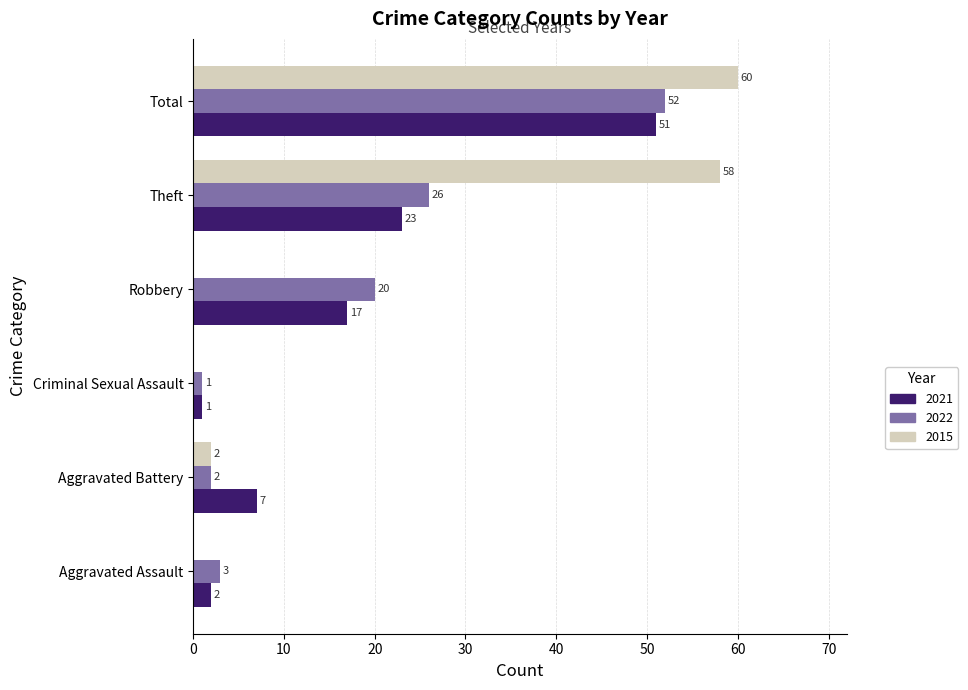

True or false: 2015 has a value of 58 at Theft.

True